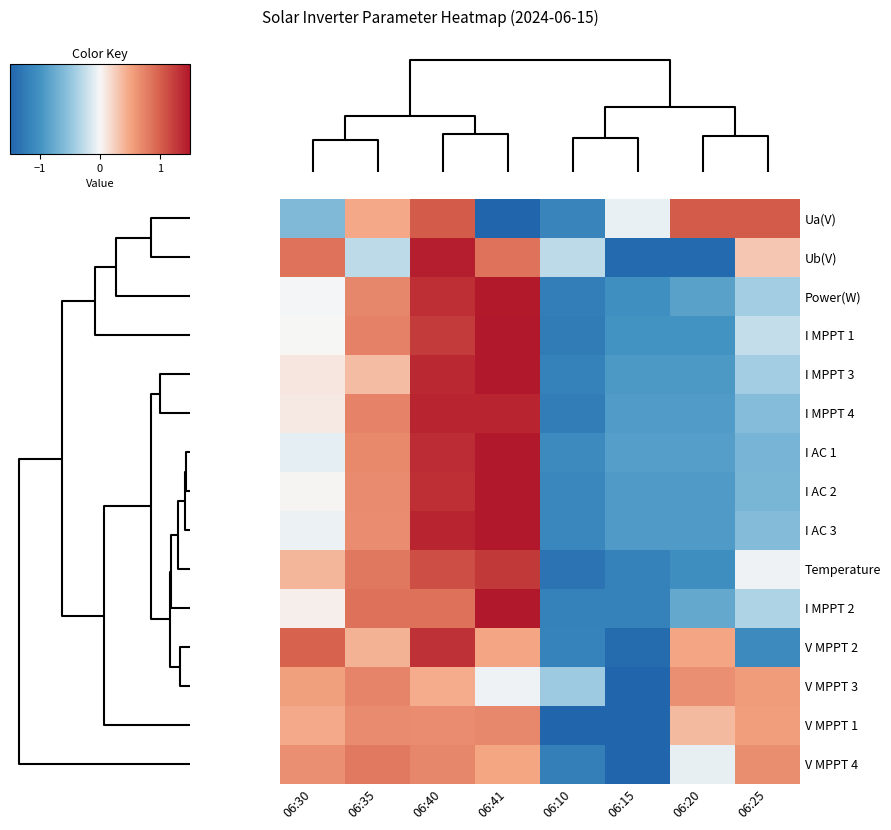

Reading right to left, what are all the values shown in this chart?

Ua(V): 06:25=1.0	06:20=1.0	06:15=-0.1	06:10=-1.2	06:41=-1.7	06:40=1.0	06:35=0.5	06:30=-0.6
Ub(V): 06:25=0.3	06:20=-1.4	06:15=-1.4	06:10=-0.3	06:41=0.9	06:40=1.4	06:35=-0.3	06:30=0.9
Power(W): 06:25=-0.4	06:20=-0.9	06:15=-1.0	06:10=-1.2	06:41=1.5	06:40=1.3	06:35=0.7	06:30=-0.0
I MPPT 1: 06:25=-0.2	06:20=-1.0	06:15=-1.0	06:10=-1.2	06:41=1.5	06:40=1.2	06:35=0.8	06:30=0.0
I MPPT 3: 06:25=-0.4	06:20=-0.9	06:15=-0.9	06:10=-1.2	06:41=1.6	06:40=1.4	06:35=0.4	06:30=0.1
I MPPT 4: 06:25=-0.6	06:20=-0.9	06:15=-0.9	06:10=-1.2	06:41=1.4	06:40=1.4	06:35=0.7	06:30=0.1
I AC 1: 06:25=-0.7	06:20=-0.9	06:15=-0.9	06:10=-1.1	06:41=1.6	06:40=1.4	06:35=0.7	06:30=-0.1
I AC 2: 06:25=-0.6	06:20=-0.9	06:15=-0.9	06:10=-1.1	06:41=1.5	06:40=1.3	06:35=0.7	06:30=0.0
I AC 3: 06:25=-0.6	06:20=-0.9	06:15=-0.9	06:10=-1.1	06:41=1.5	06:40=1.4	06:35=0.7	06:30=-0.1
Temperature: 06:25=-0.0	06:20=-1.0	06:15=-1.2	06:10=-1.3	06:41=1.3	06:40=1.1	06:35=0.8	06:30=0.4
I MPPT 2: 06:25=-0.4	06:20=-0.8	06:15=-1.2	06:10=-1.2	06:41=1.7	06:40=0.9	06:35=0.9	06:30=0.1
V MPPT 2: 06:25=-1.1	06:20=0.5	06:15=-1.4	06:10=-1.2	06:41=0.5	06:40=1.3	06:35=0.4	06:30=1.0
V MPPT 3: 06:25=0.6	06:20=0.7	06:15=-2.5	06:10=-0.4	06:41=-0.0	06:40=0.5	06:35=0.7	06:30=0.5
V MPPT 1: 06:25=0.5	06:20=0.4	06:15=-1.6	06:10=-1.9	06:41=0.7	06:40=0.7	06:35=0.7	06:30=0.5
V MPPT 4: 06:25=0.7	06:20=-0.1	06:15=-2.1	06:10=-1.2	06:41=0.5	06:40=0.7	06:35=0.8	06:30=0.7